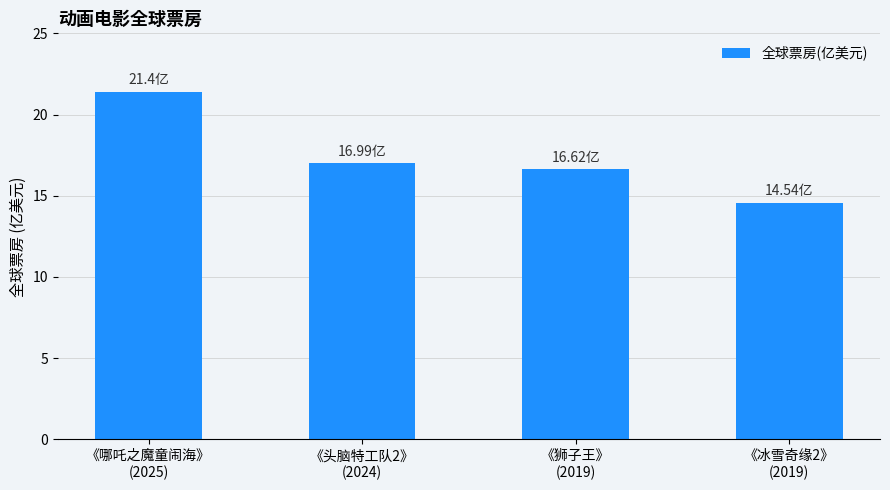

Where does the data first go above 16?

《哪吒之魔童闹海》
(2025)